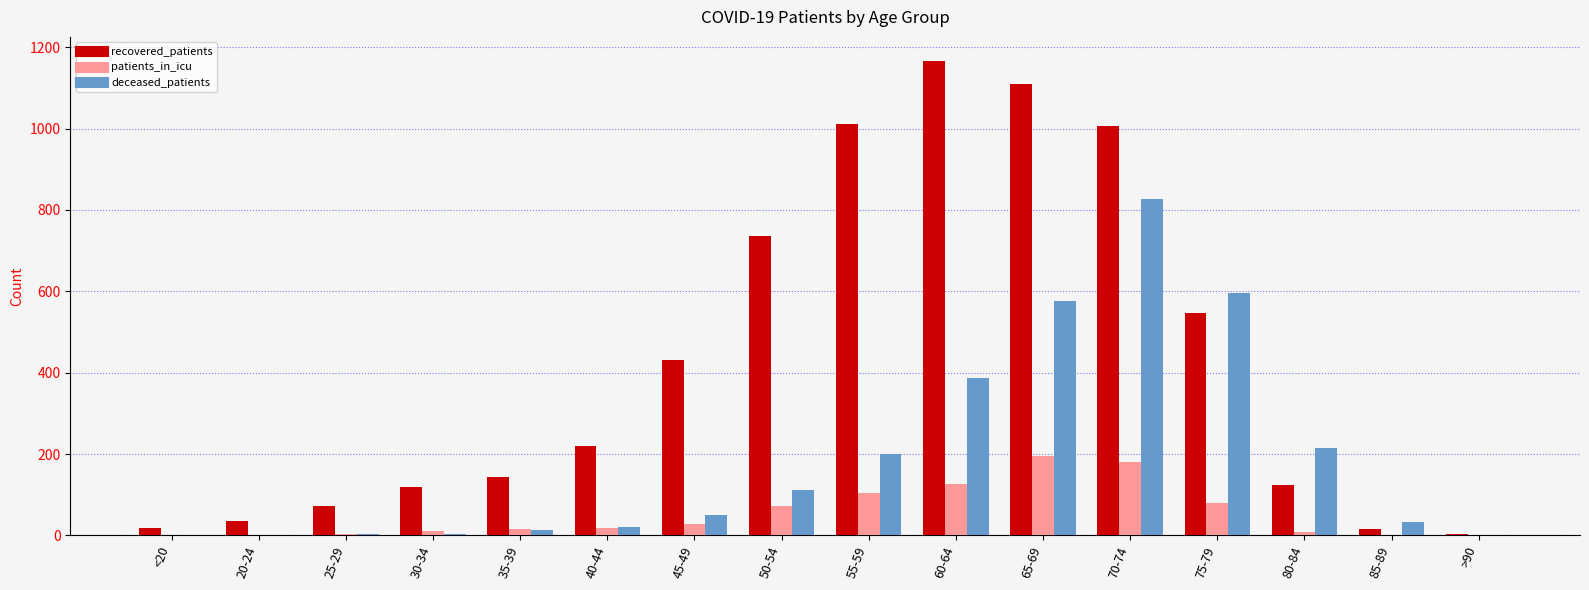

What is the spread (max minus min) of values at 35-39?

130